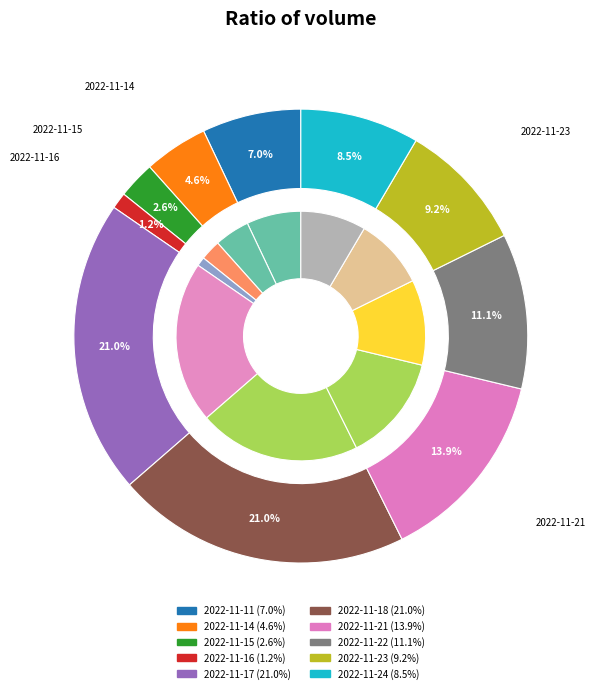

What is the change in value from 2022-11-15 to 2022-11-21?

+55783509